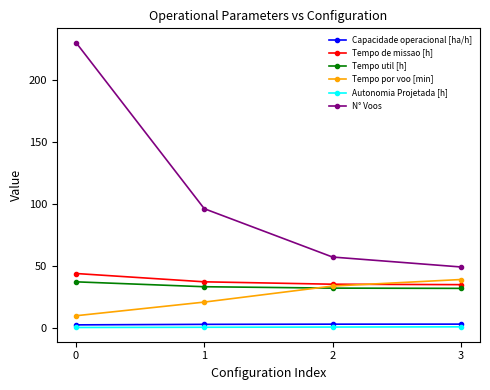

What is the difference between the maximum and minimum values in the Tempo util [h] series?

5.3